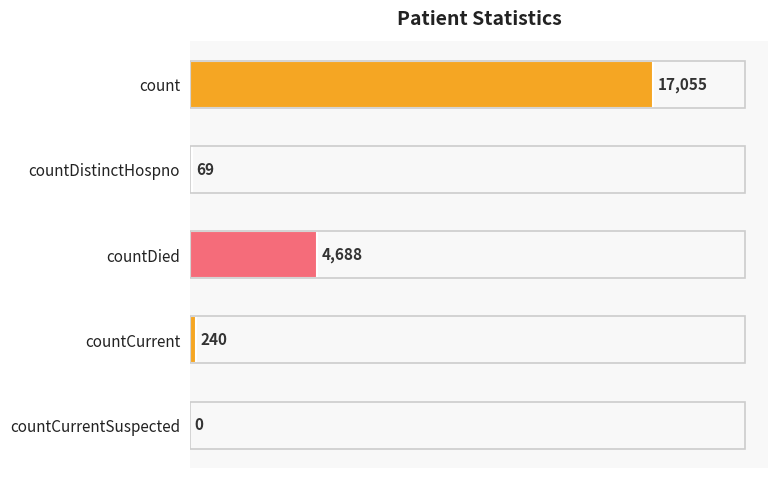

Is it true that the value at countDied is 7706?

False